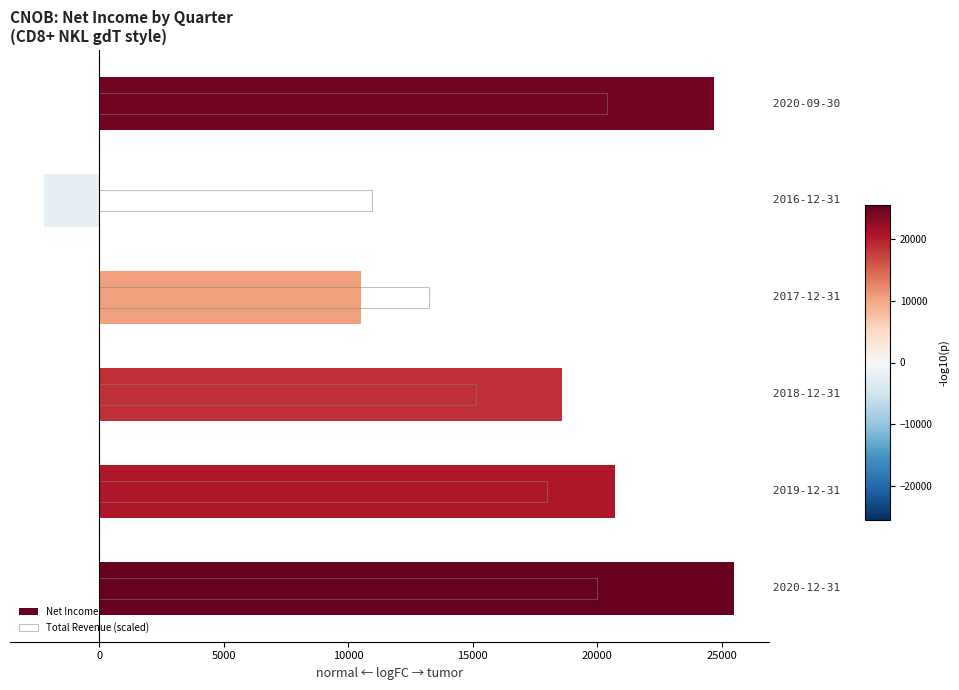

Reading left to right, extract all data points from this chart.

Net Income: −5000=25500.0	0=20700.0	5000=18600.0	10000=10500.0	15000=-2200.0	20000=24700.0
Total Revenue (scaled): −5000=19977.2	0=17968.9	5000=15115.0	10000=13265.3	15000=10966.3	20000=20400.0